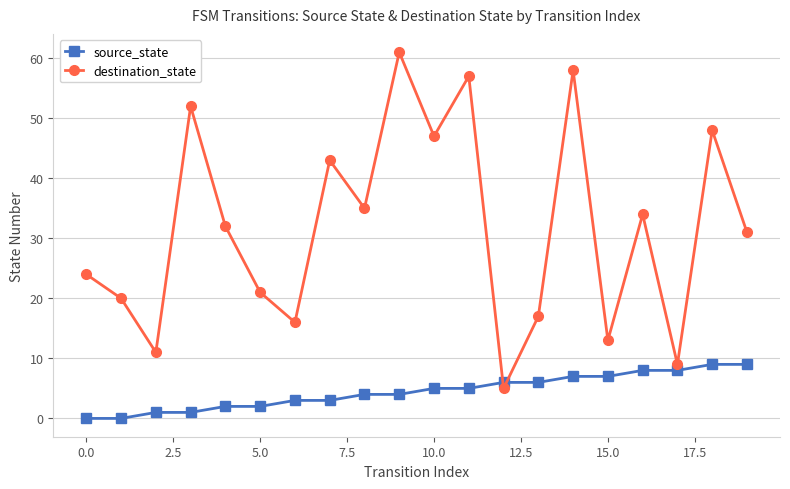

What is the average value of the destination_state series?

32